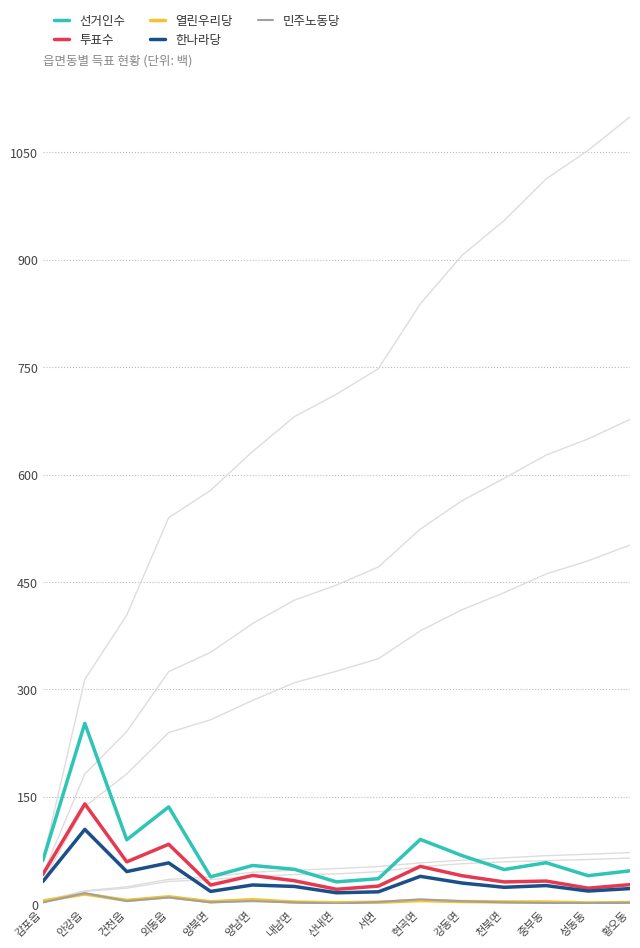

Count the number of data series in this chart.

5